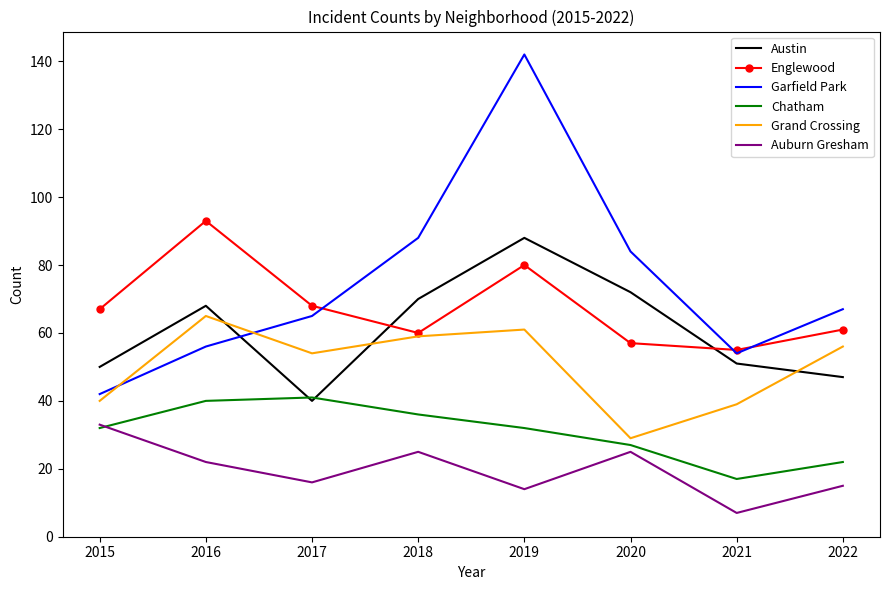

What is the spread (max minus min) of values at 2016?

71